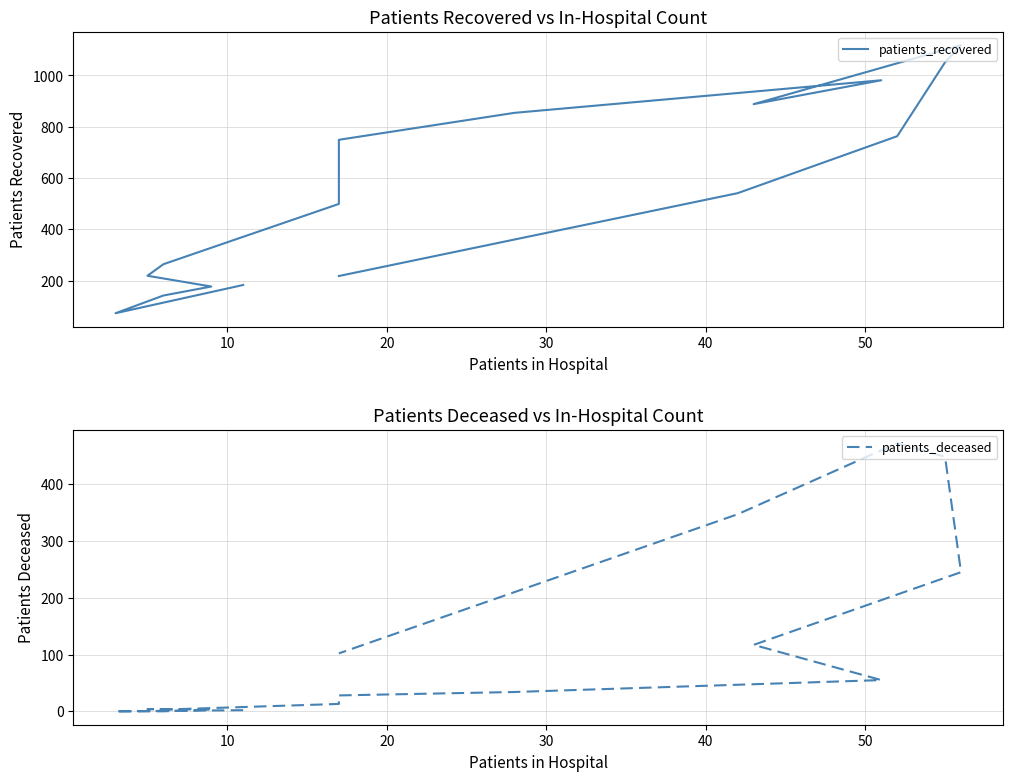

True or false: patients_deceased has more than 1 points higher than both neighbors.

True